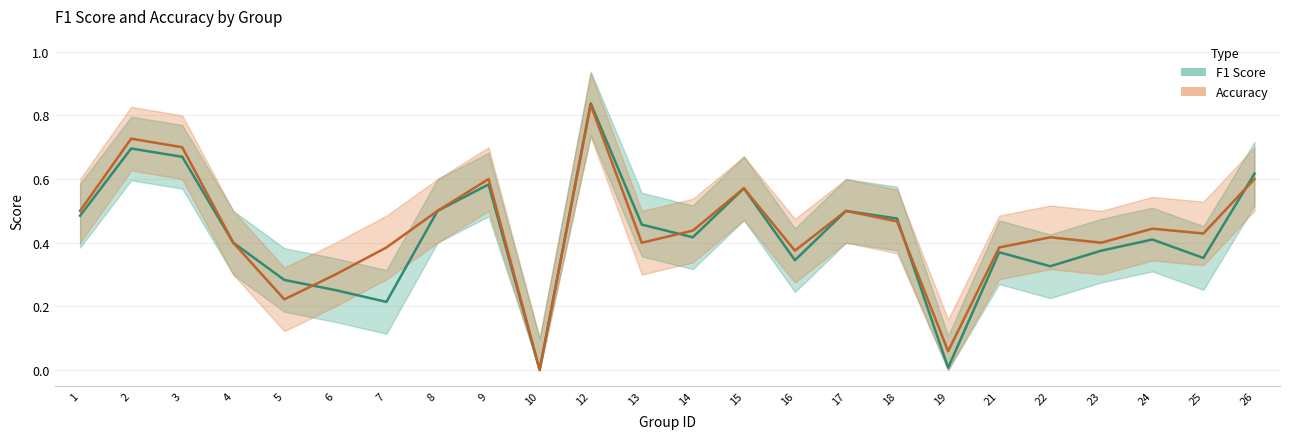

After their last crossing, which series has the higher values: Accuracy or F1 Score?

F1 Score